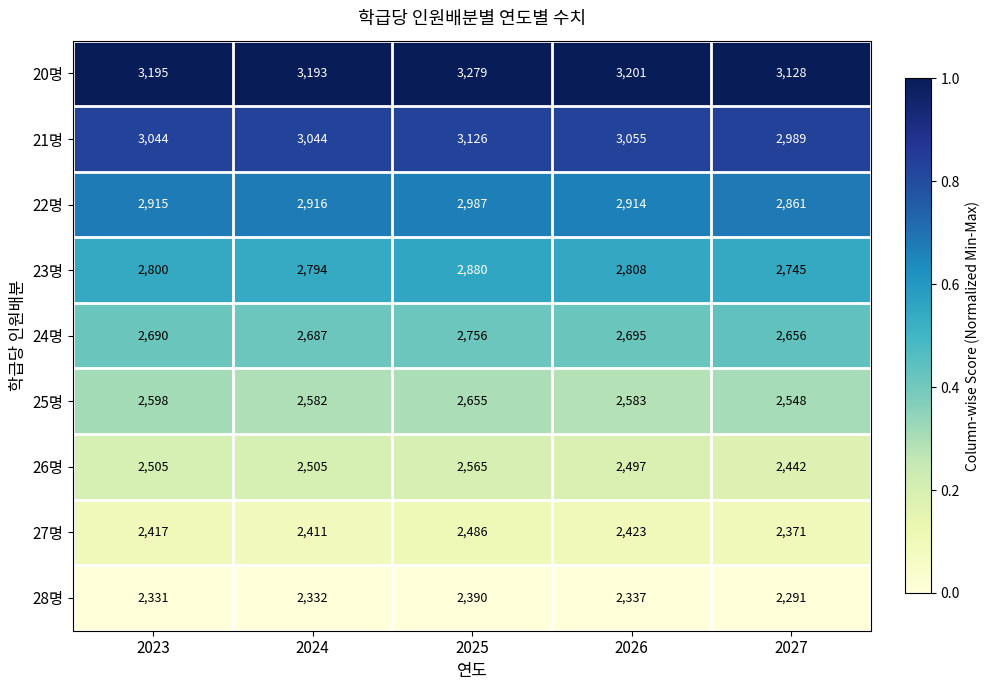

Rank the categories by 24명 value from highest to lowest.

2025, 2026, 2023, 2024, 2027